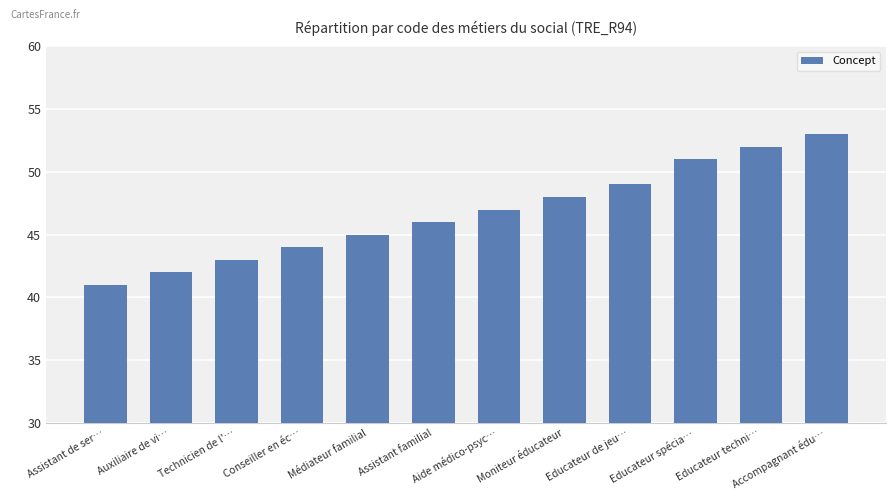

True or false: the data shows 53 at Accompagnant édu….

True